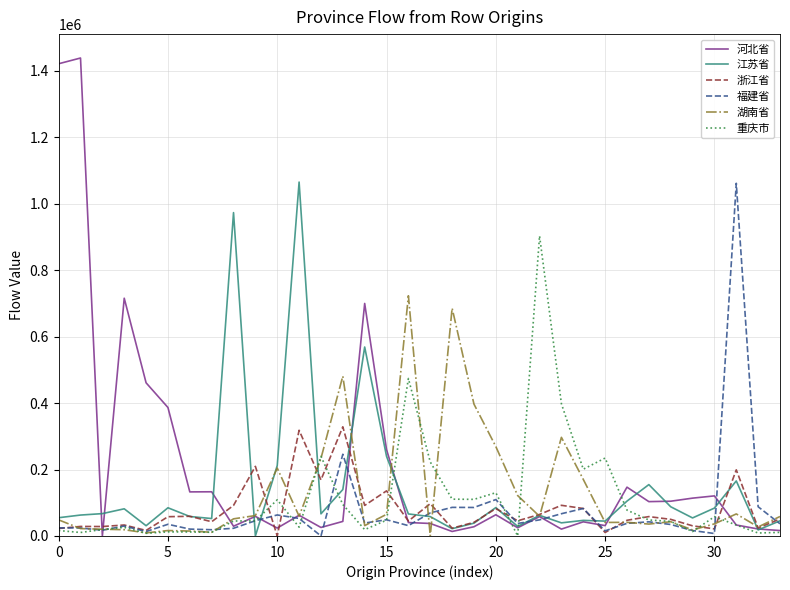

What is the sum of all 重庆市 values?

3821606